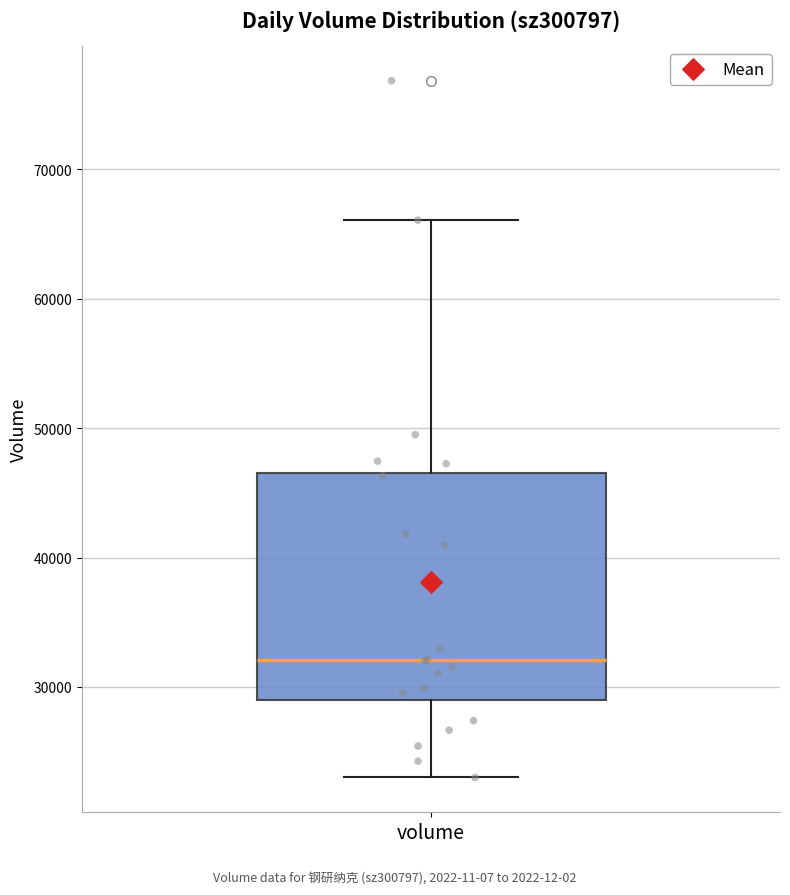

Read this box plot against the y-axis: the position of the median line, the range covered by the box, and the ends of both whiskers. The values are not printed on the chart, so give them approximately, as read against the axis.

median 32000, box 29000 to 47000, whiskers 23000 to 66000